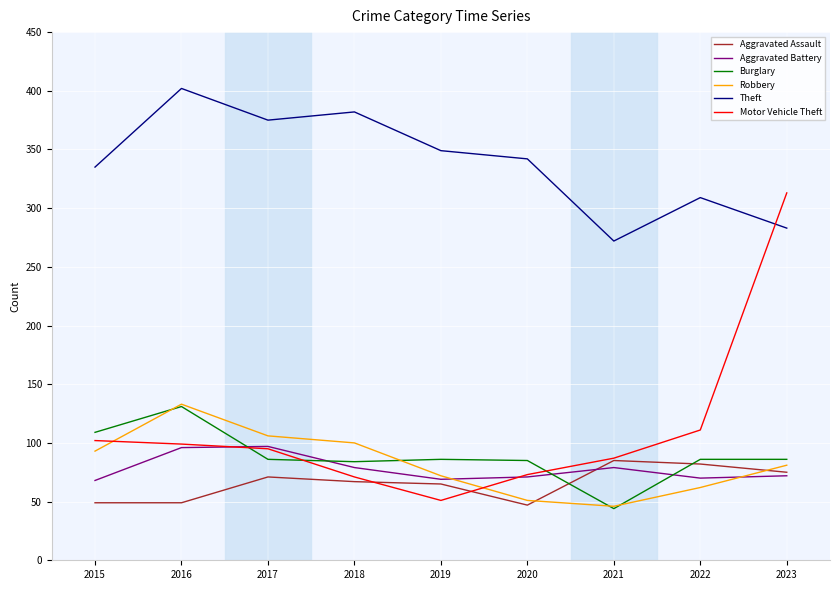

What is the total value across all series at 2016?

910